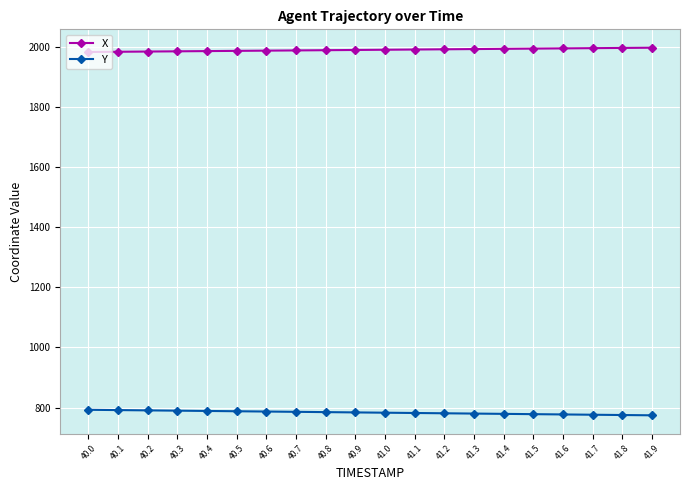

What is the average value of the Y series?

783.3